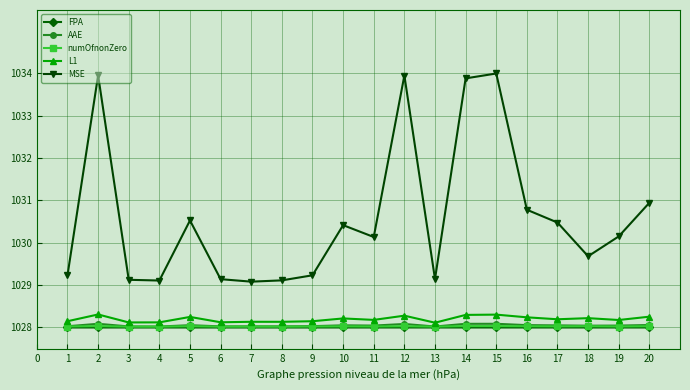

What is the average value of the AAE series?

1028.0